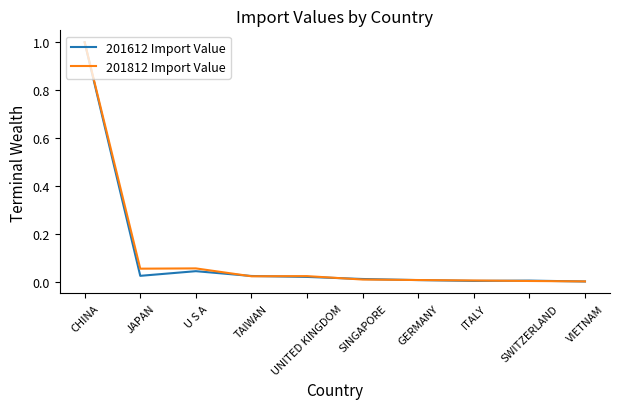

How many lines are shown in the chart?

2